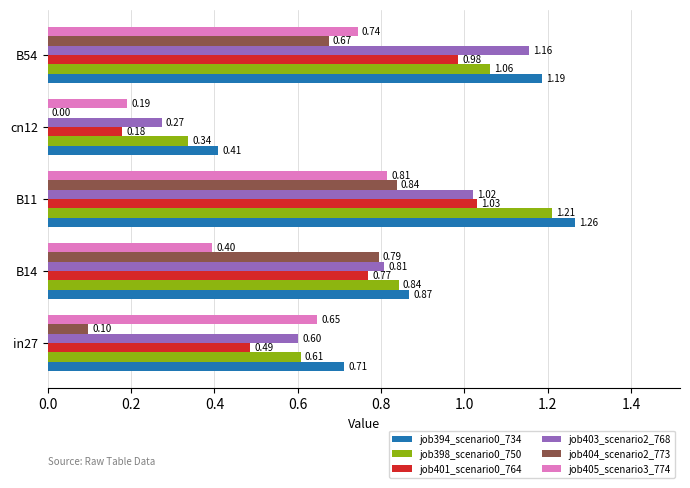

Which series has the largest total across all categories?

job394_scenario0_734